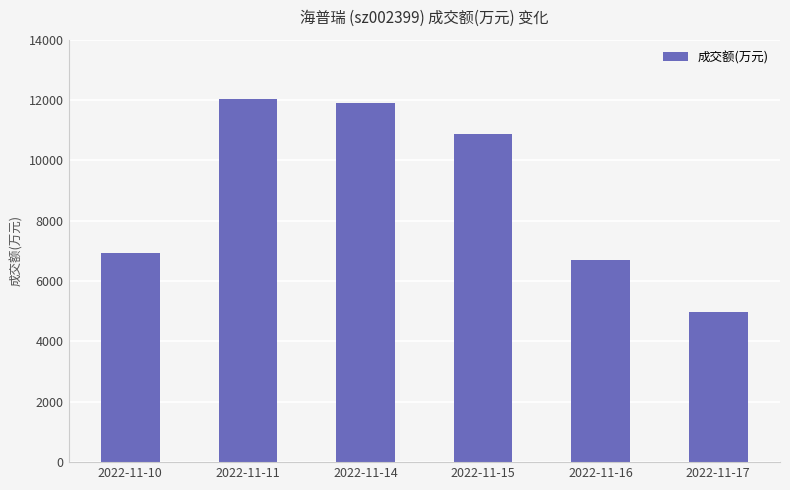

What is the sum of the values at 2022-11-10 and 2022-11-15?

17816